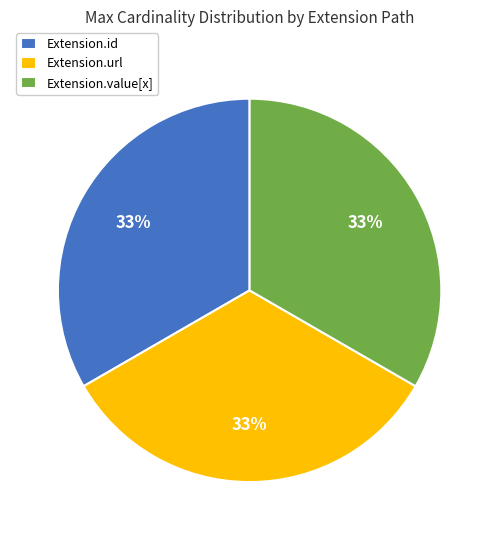

How many slices are in this pie chart?

3